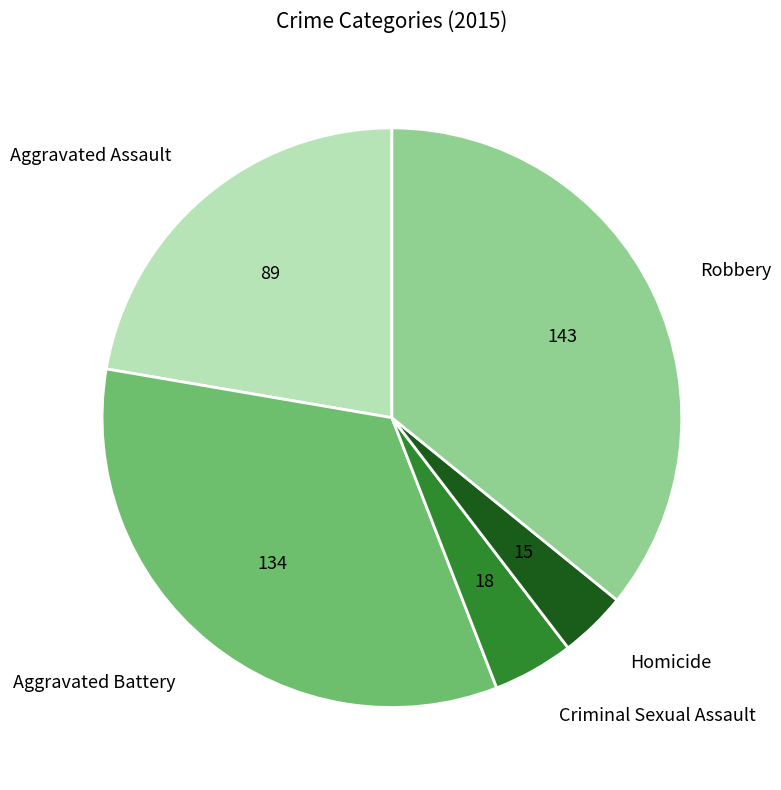

Is the sum of Homicide and Aggravated Battery greater than half?

No